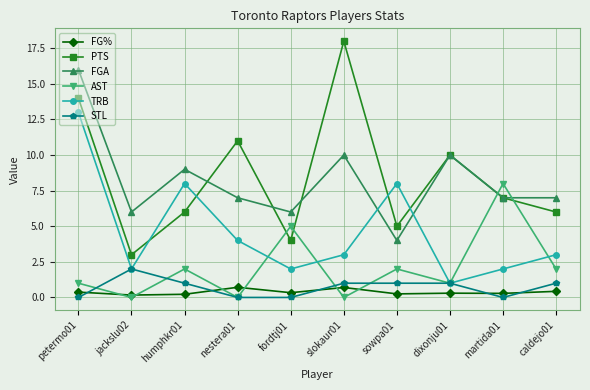

What are all the series names shown in the legend?

FG%, PTS, FGA, AST, TRB, STL